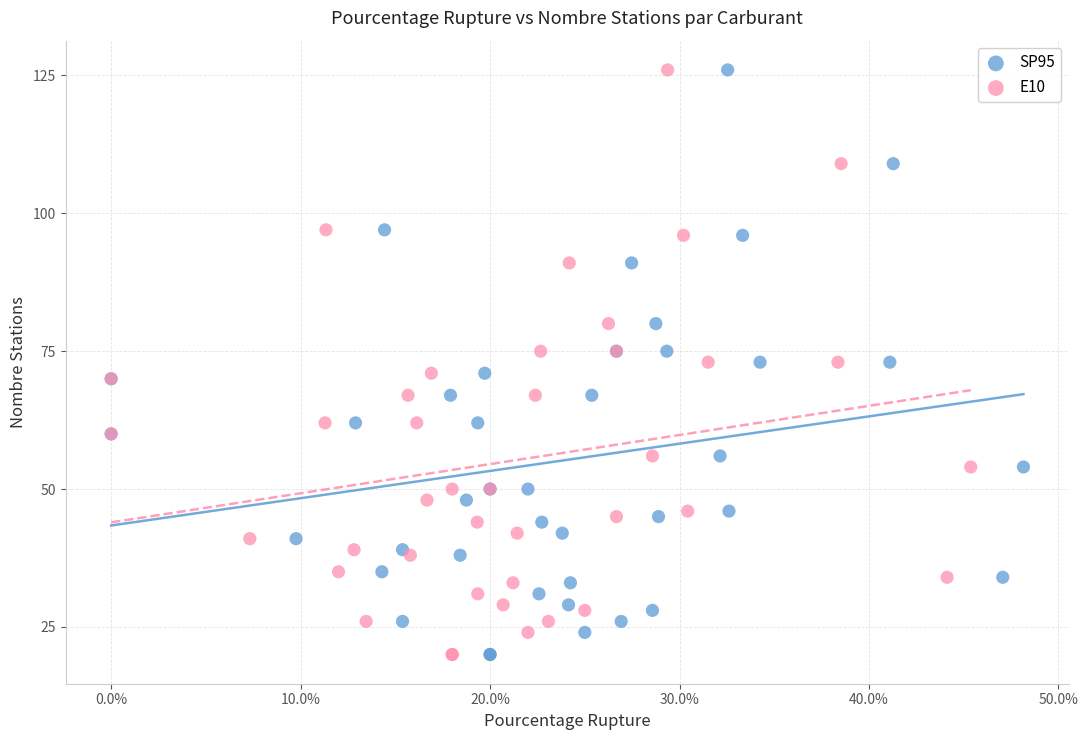

What are all the series names shown in the legend?

SP95, E10